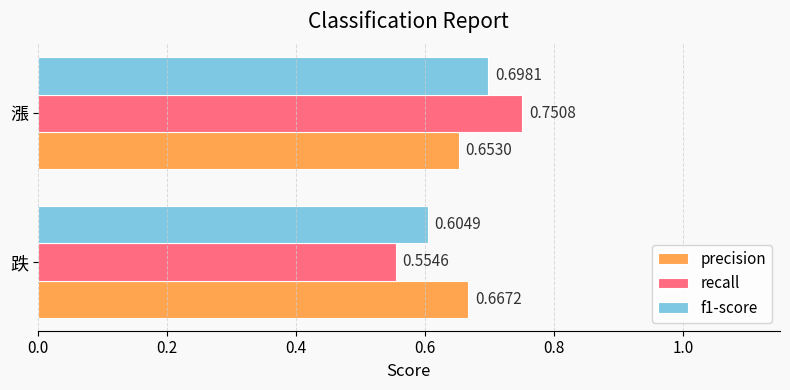

Which category has the highest value in the f1-score series?

漲